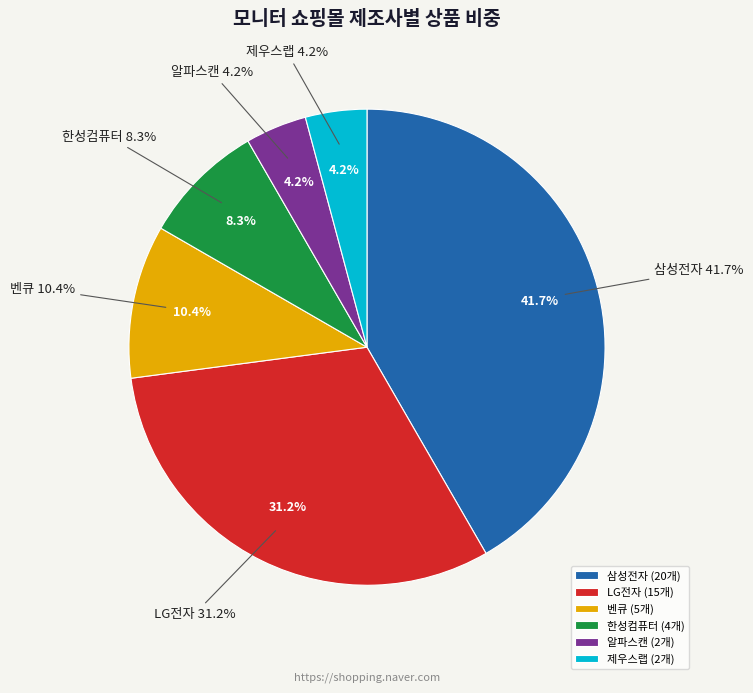

Do 알파스캔 and 제우스랩 together represent more than half of the pie?

No